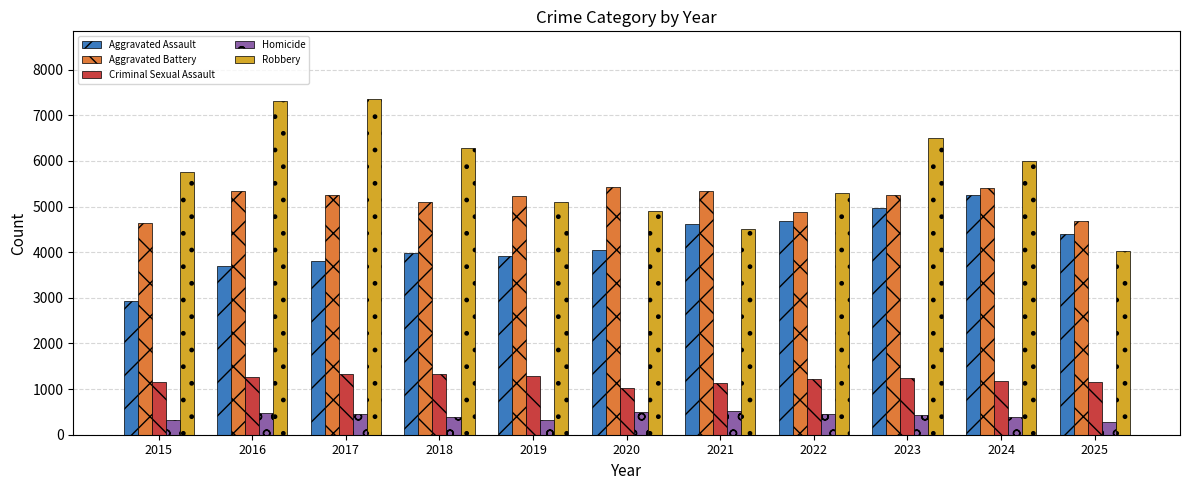

What is the smallest value displayed?

268